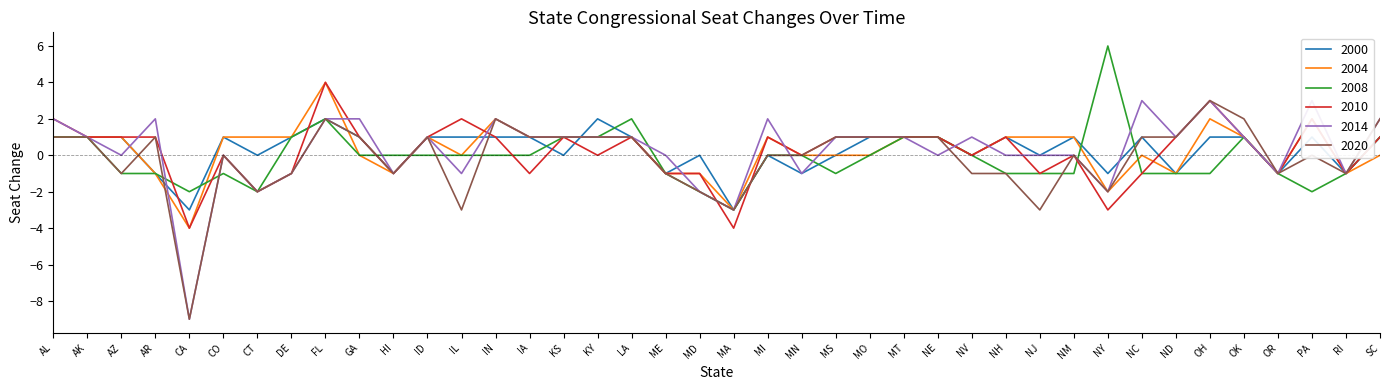

How many times do 2008 and 2010 cross each other?

9